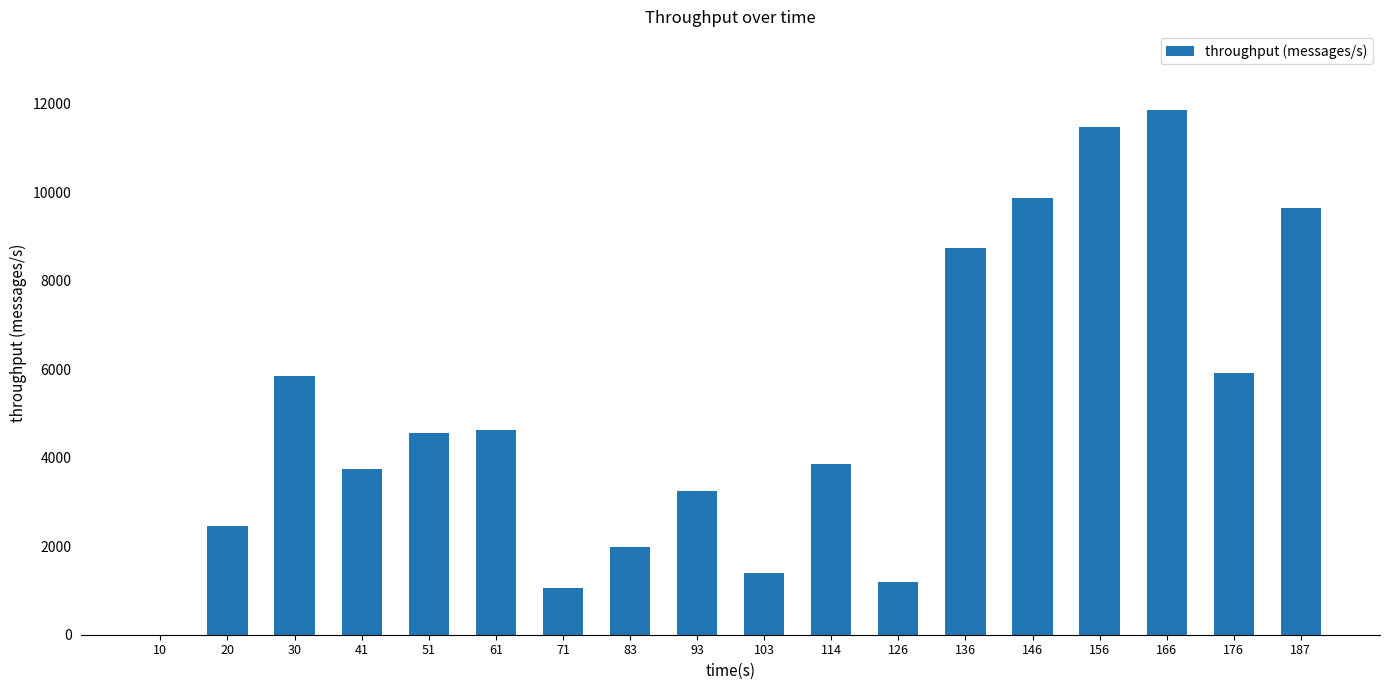

What is the sum of the values at 20 and 71?

3508